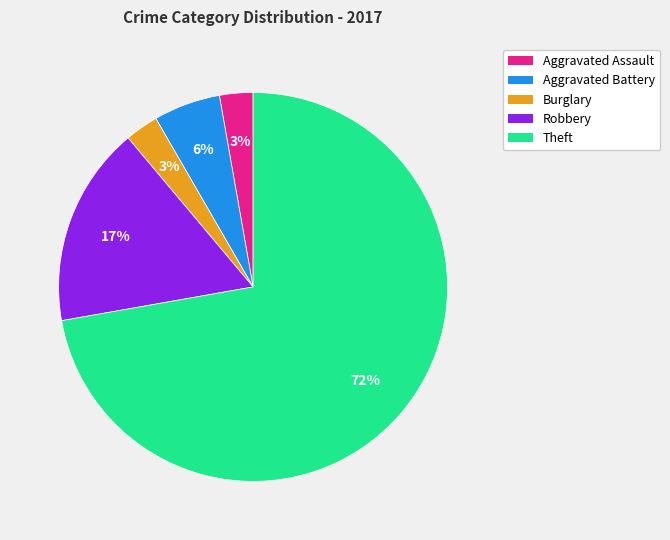

To the nearest percent, what percentage of the pie is Aggravated Assault?

3%